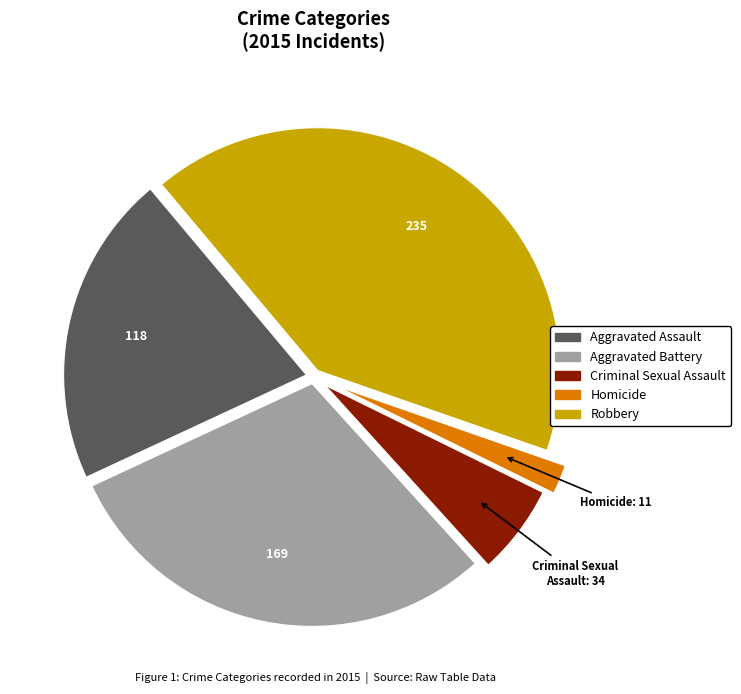

Which category has the biggest portion of the pie?

Robbery